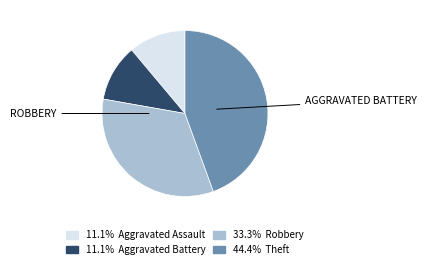

Is there a majority slice in this chart?

No